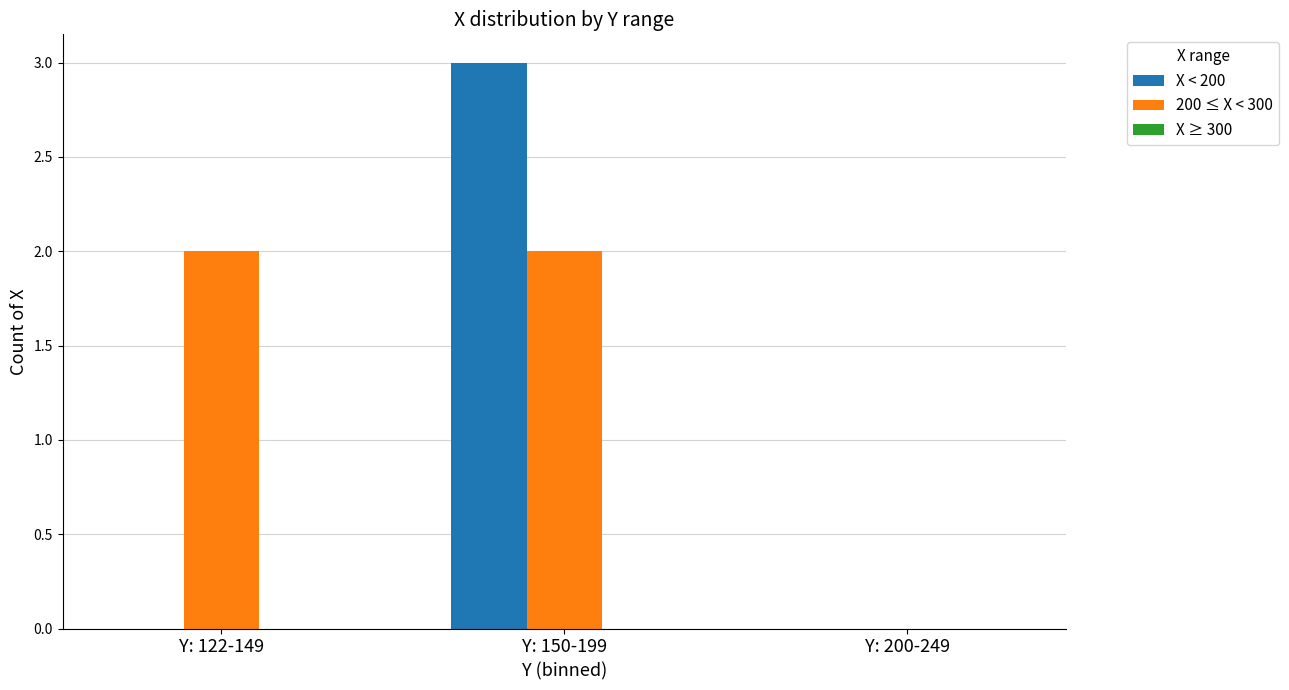

The X < 200 series shows 0 at Y: 200-249. True or false?

True